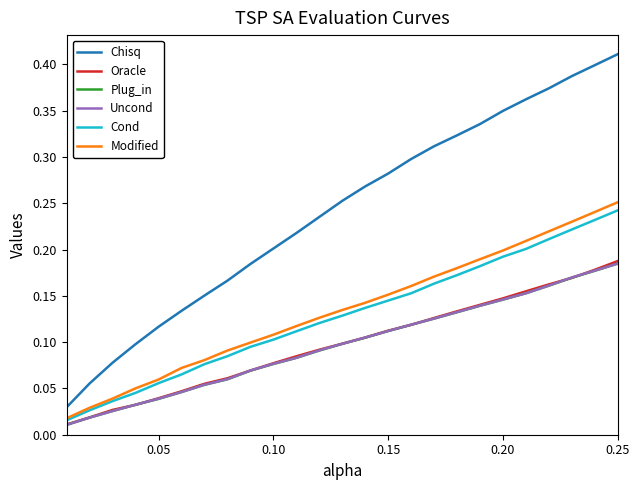

Which series has the largest total across all categories?

Chisq